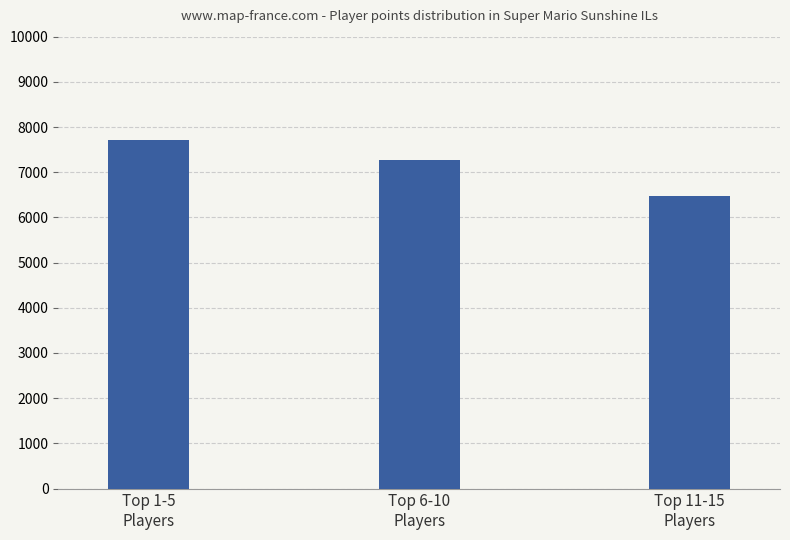

Are the bars horizontal?

No